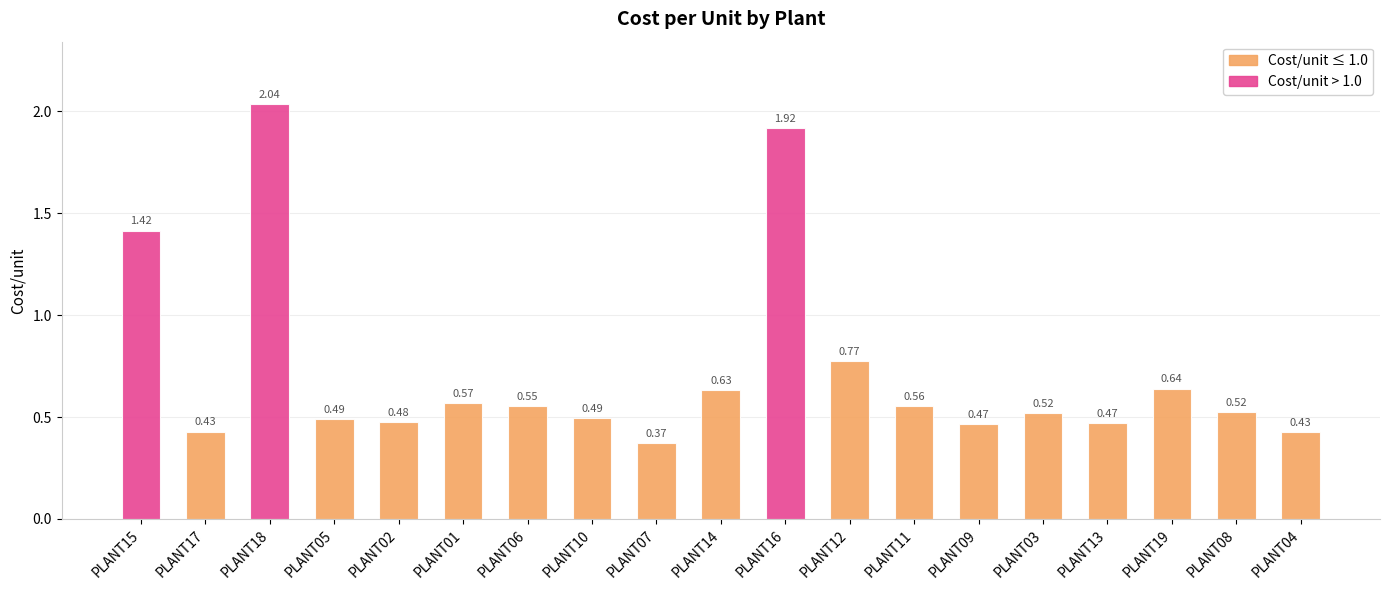

What is the change in value from PLANT17 to PLANT18?

+1.6